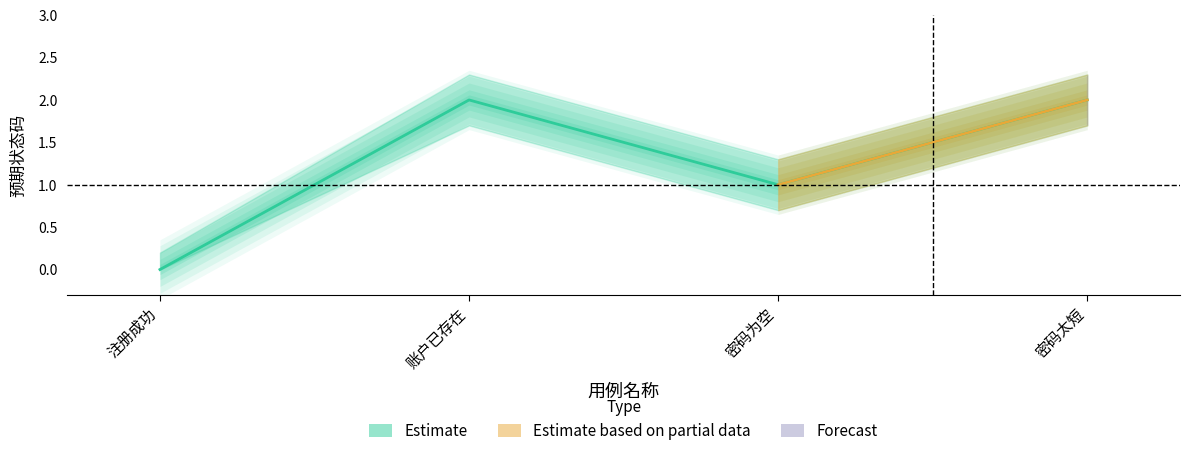

True or false: Estimate_upper and Estimate intersect in this chart.

False